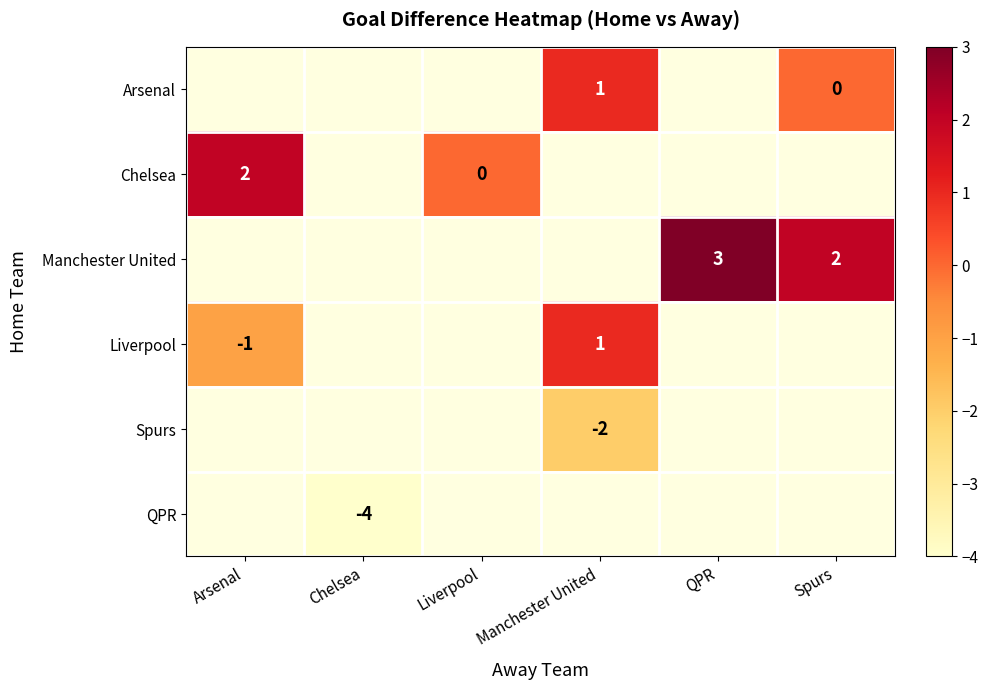

Which category has the lowest value across all series?

Chelsea